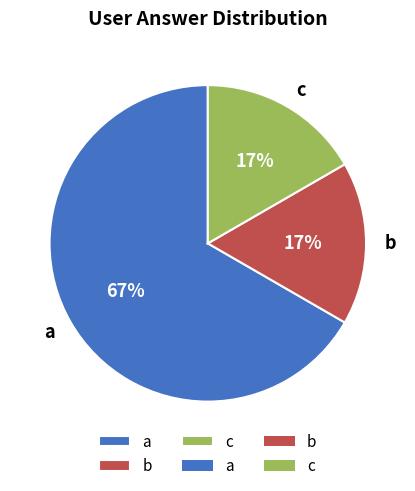

Is there any slice that represents more than half of the pie?

Yes